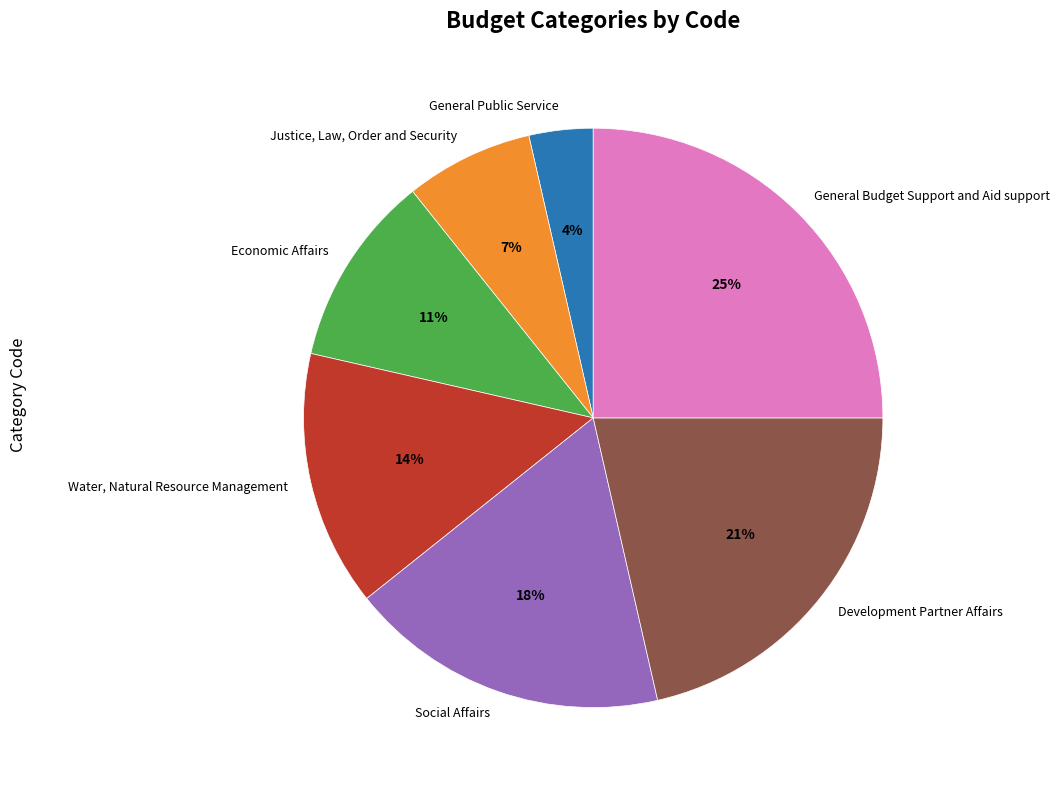

To the nearest percent, what portion does Development Partner Affairs represent?

21%